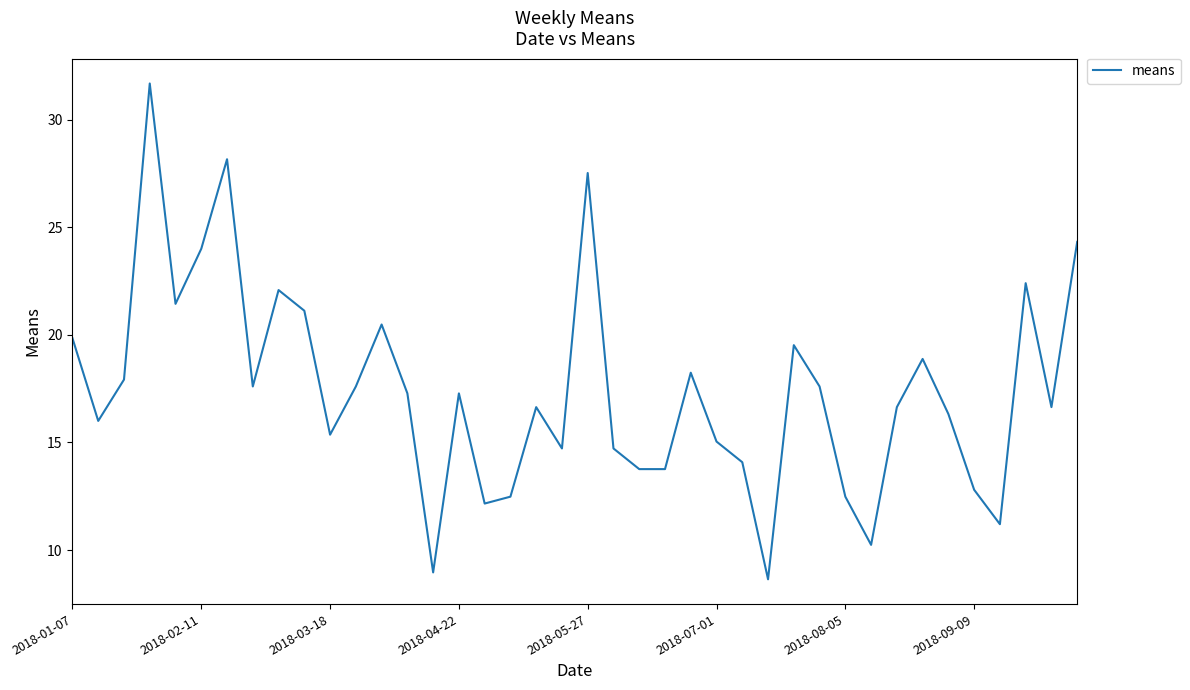

What is the difference between the maximum and minimum values?

23.0